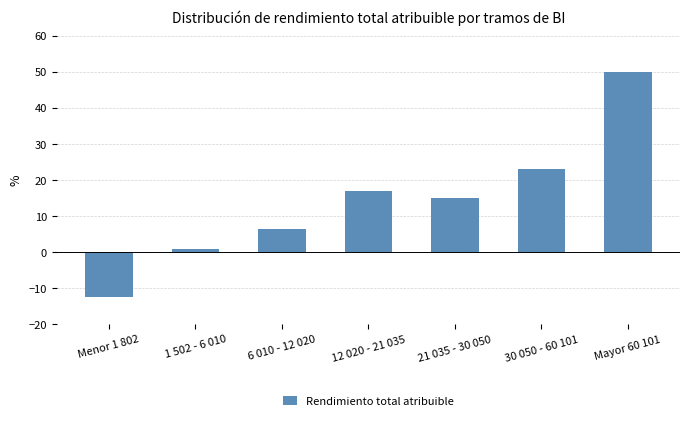

Is it true that the value at 30 050 - 60 101 is 5.4?

False